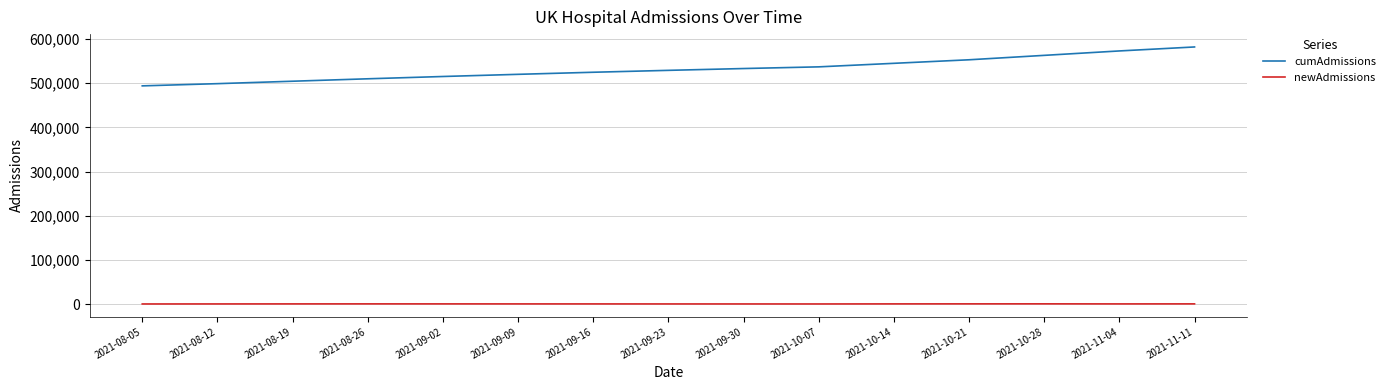

Which series has the widest spread of values?

cumAdmissions